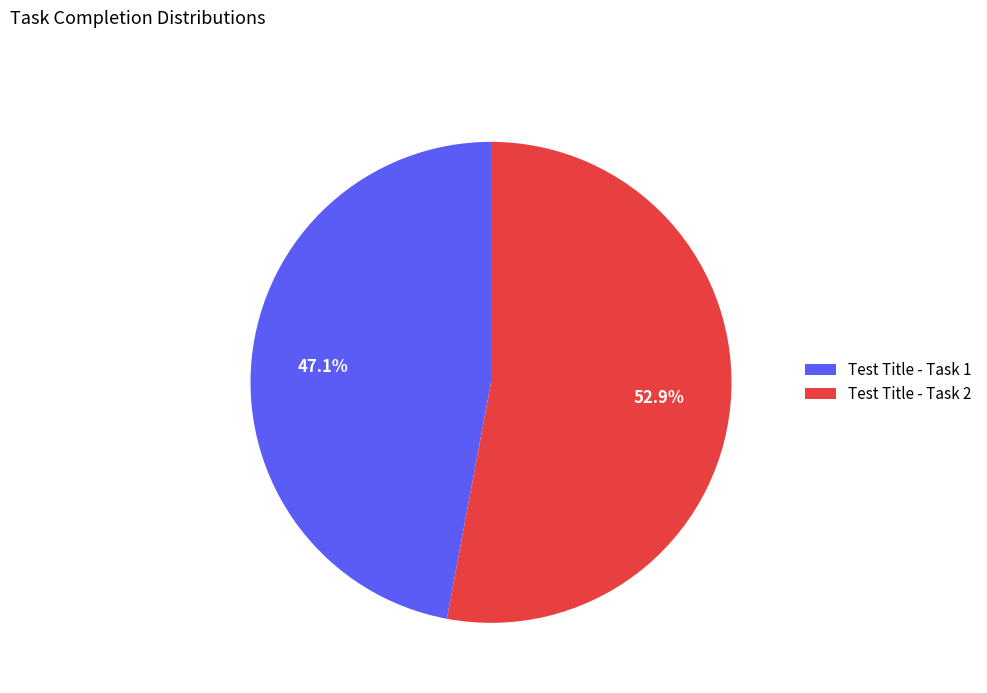

What is the smallest slice in the pie chart?

Test Title - Task 1